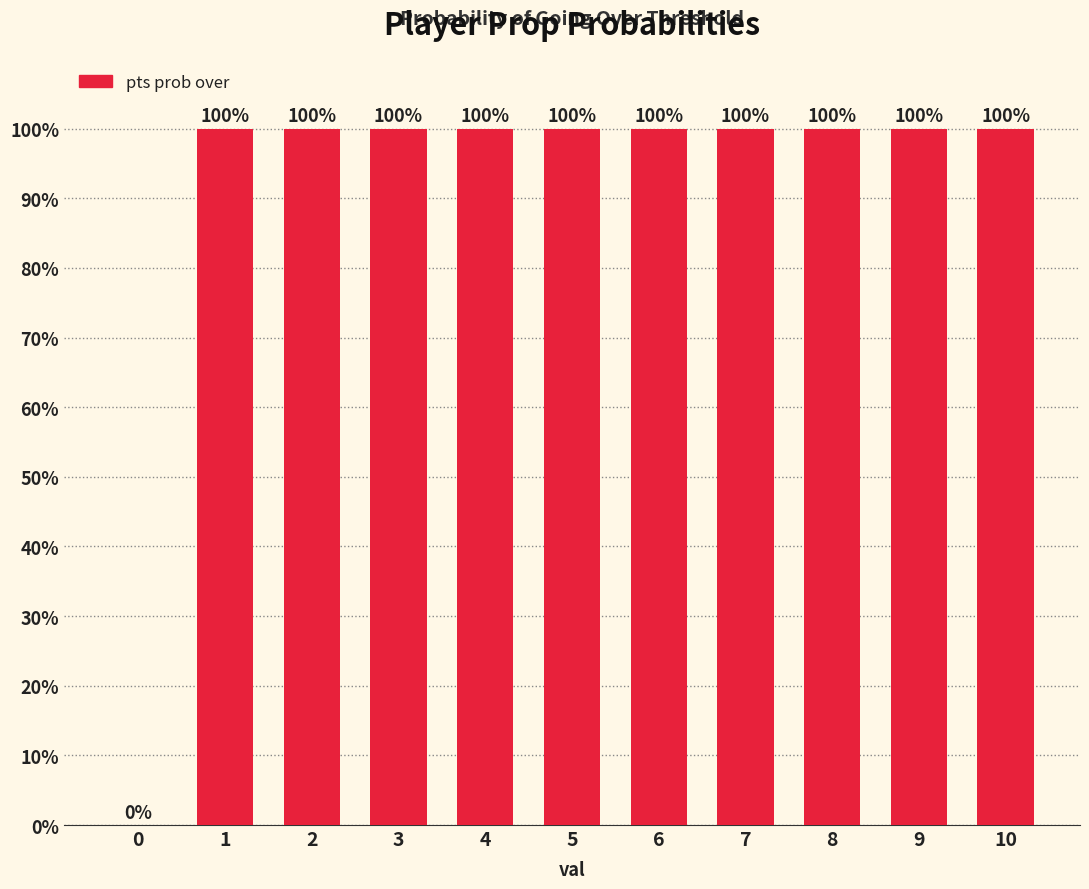

Read the value at 8, to the nearest 50.

100